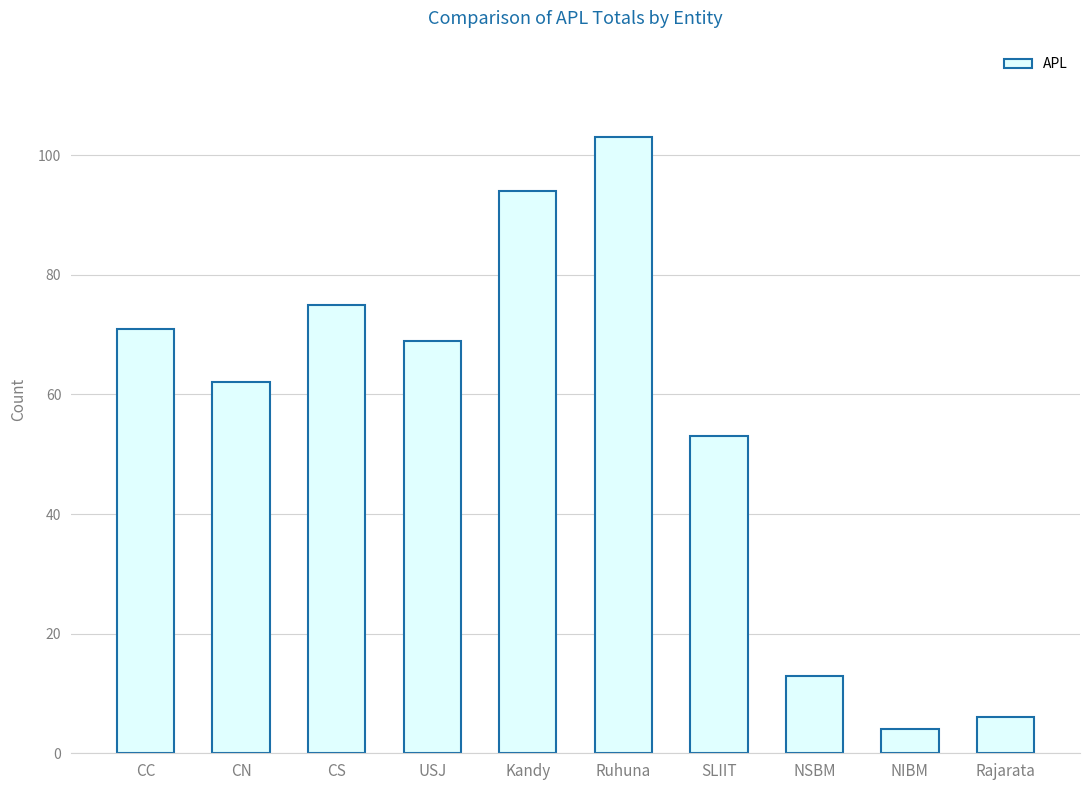

What is the label of the 2nd bar from the left?

CN